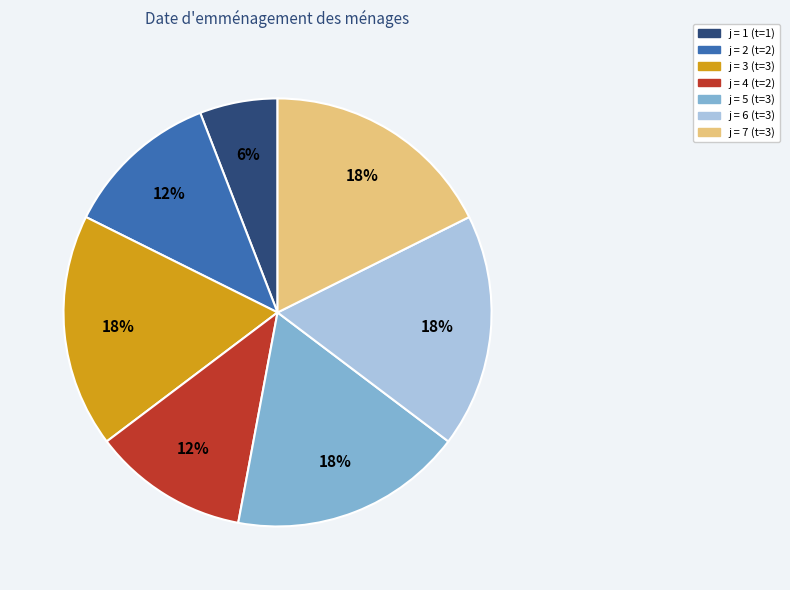

How many slices are in this pie chart?

7